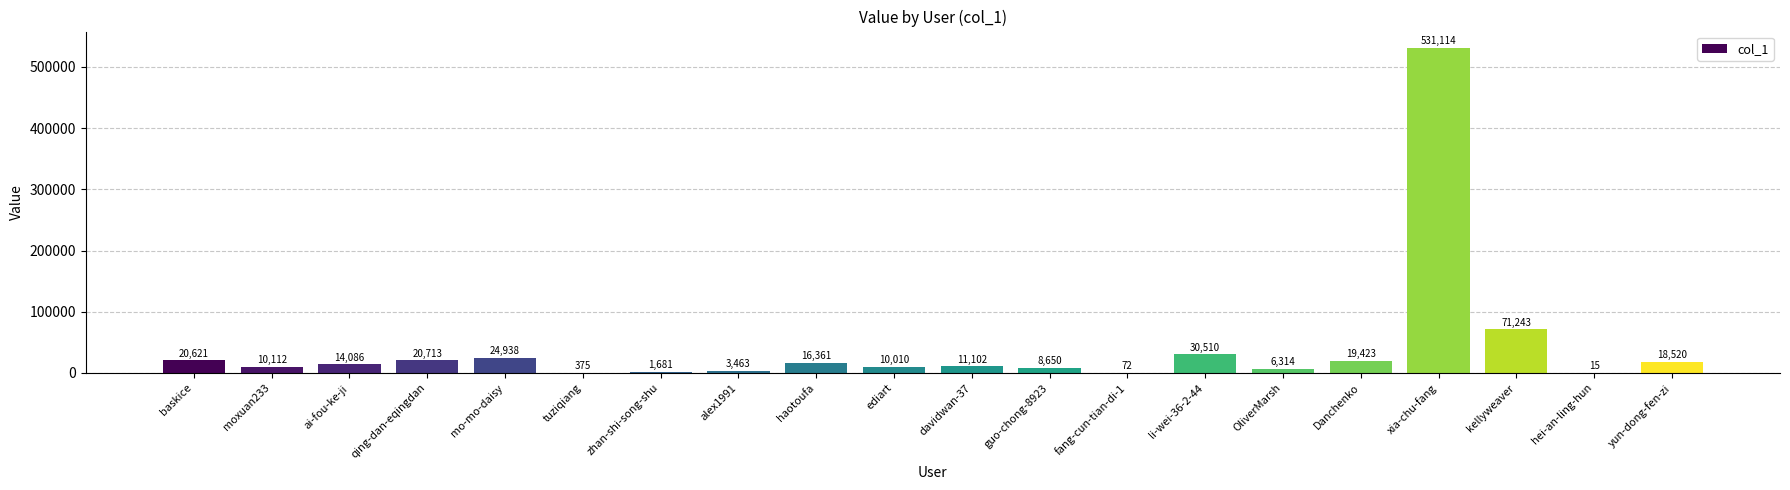

Reading right to left, list all the values displayed in this chart.

18520	15	71243	531114	19423	6314	30510	72	8650	11102	10010	16361	3463	1681	375	24938	20713	14086	10112	20621